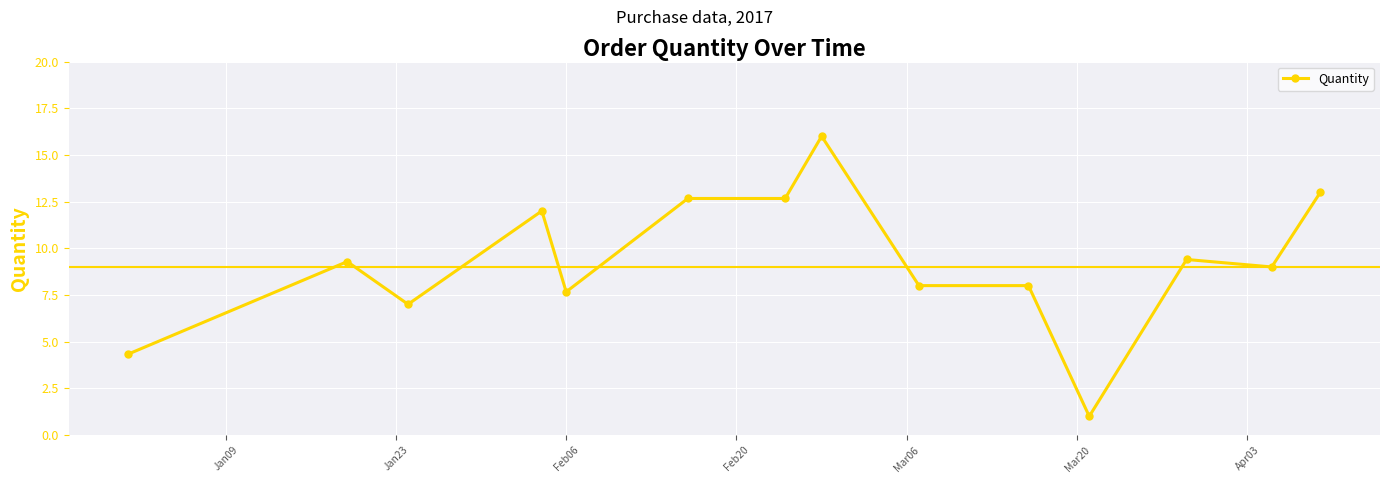

True or false: the data has more than 2 interior local peaks.

True